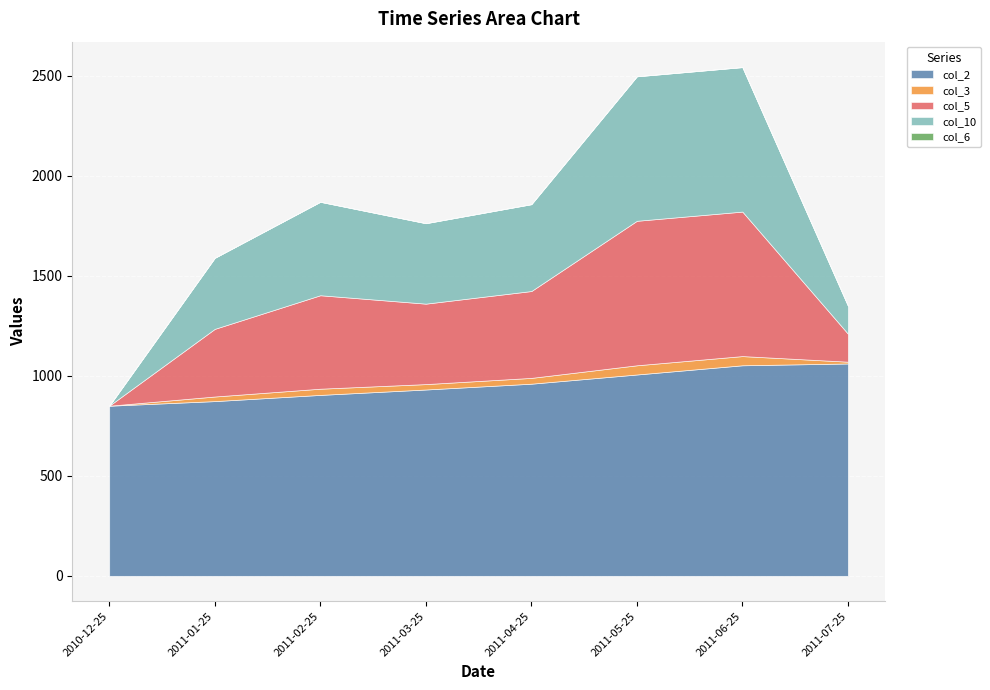

Between 2011-01-25 and 2011-02-25, which is larger?

2011-02-25